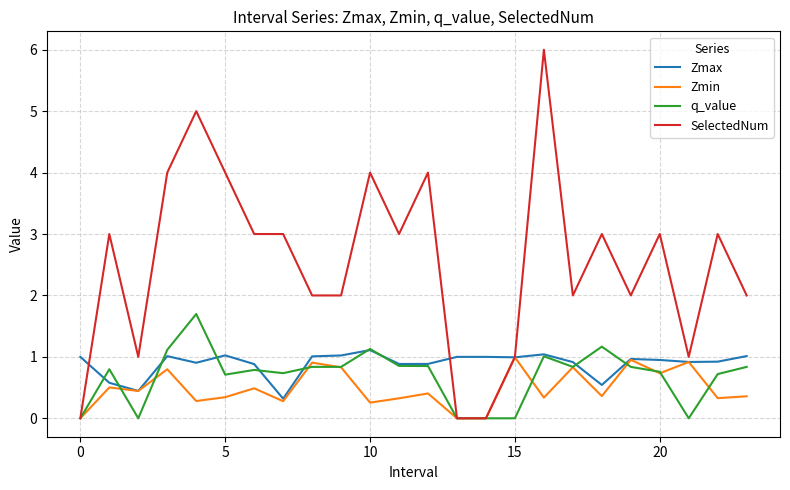

Which series has the widest spread of values?

SelectedNum